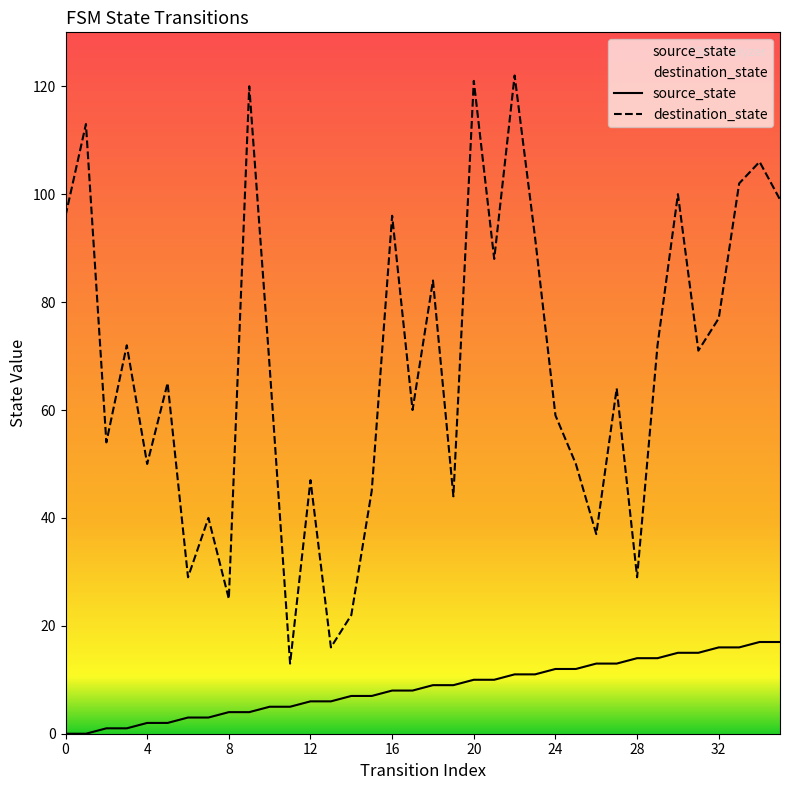

Is the value of source_state at 8 greater than the value of destination_state at 20?

No